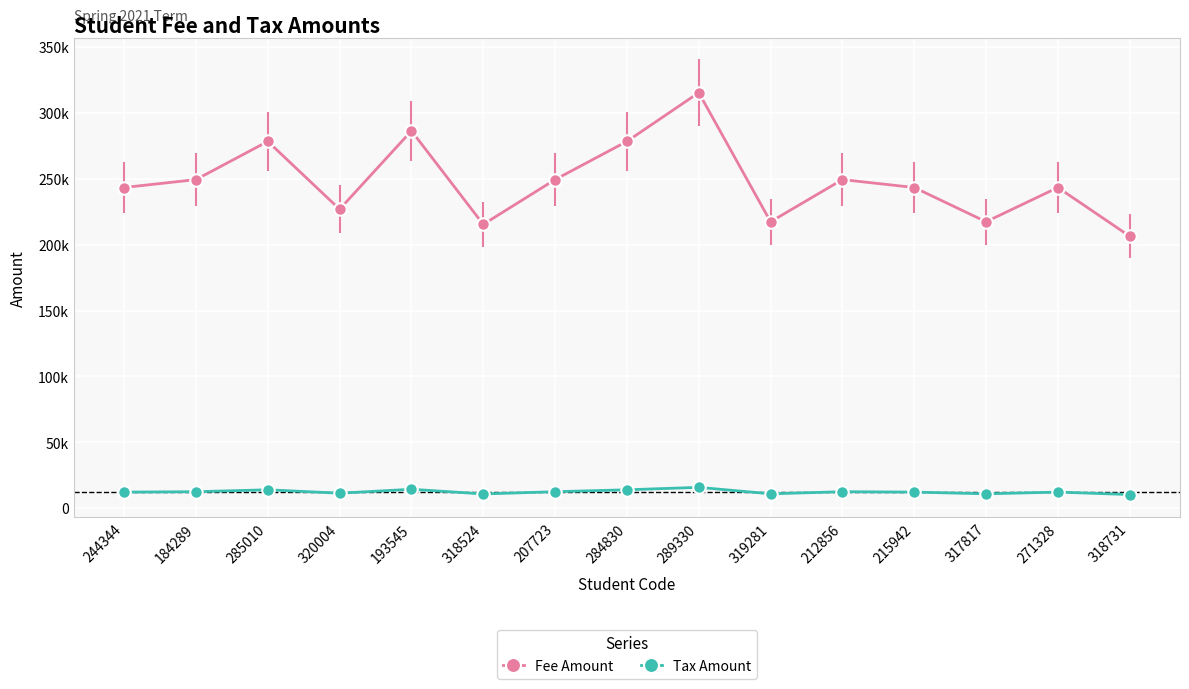

At 320004, list the series in order from smallest to largest.

Tax Amount, Fee Amount